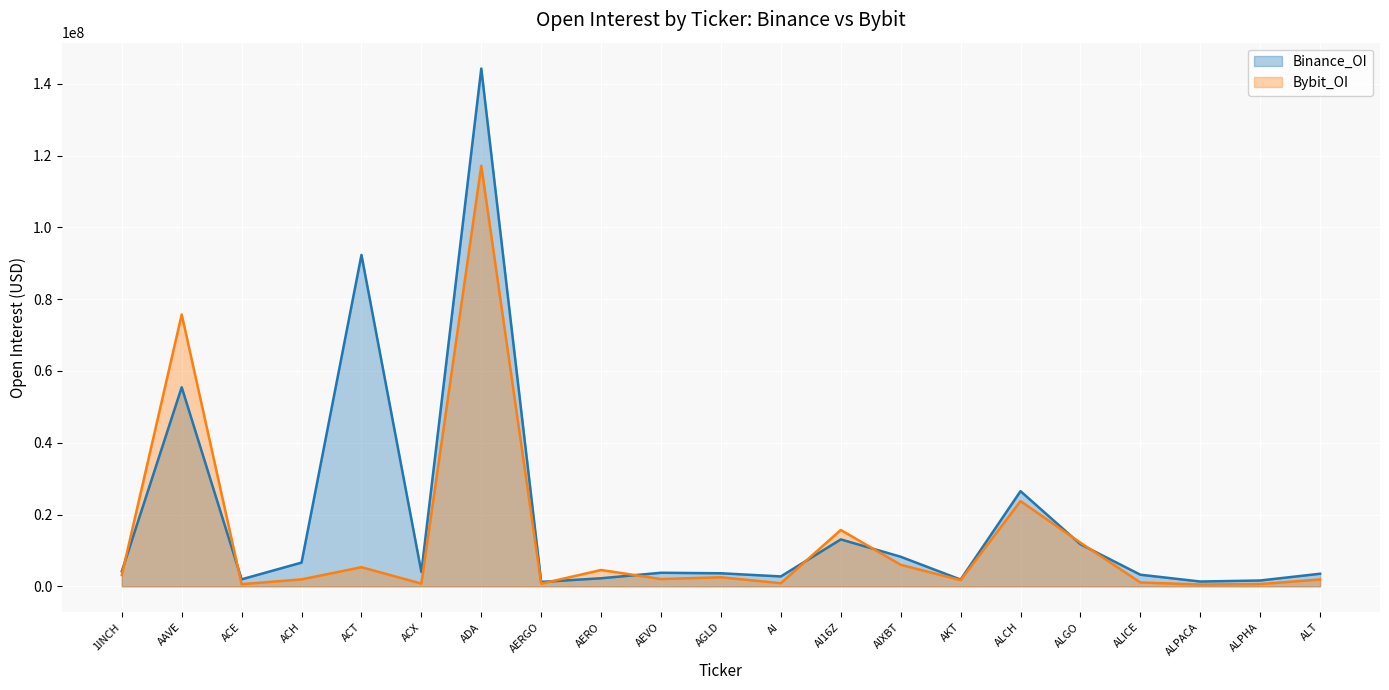

After their last crossing, which series has the higher values: Bybit_OI or Binance_OI?

Binance_OI